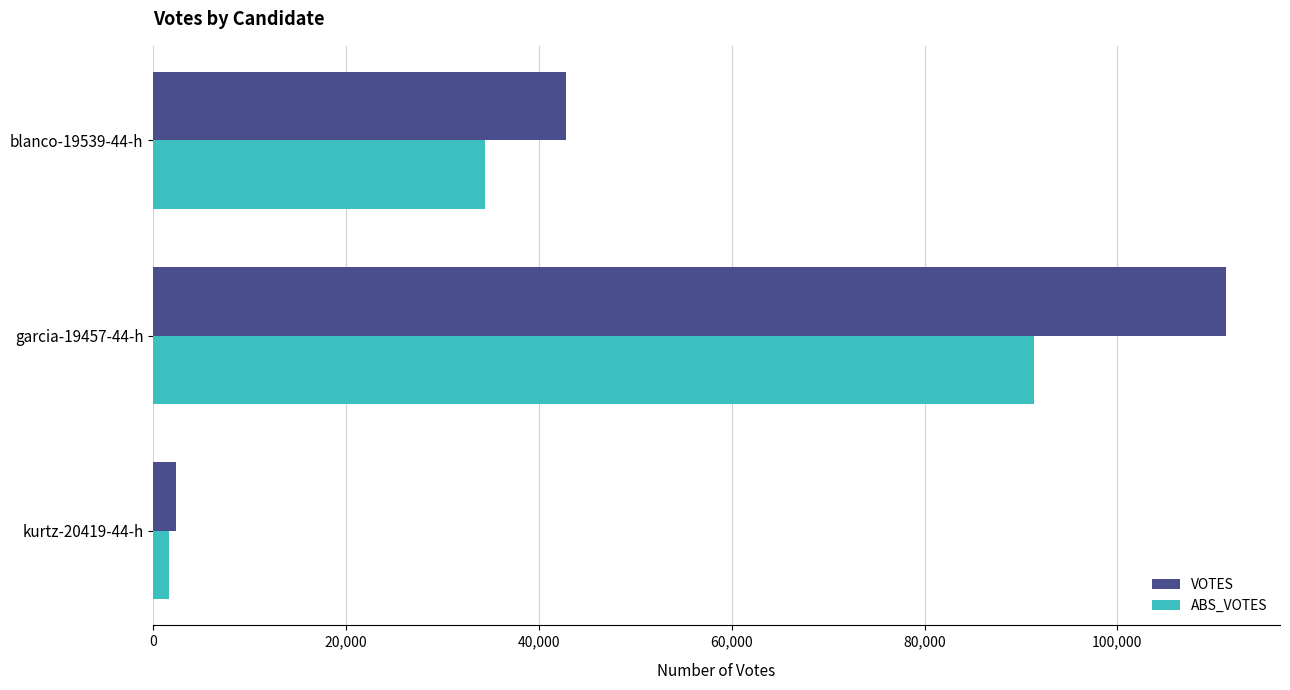

Which series has the largest range (max minus min)?

VOTES